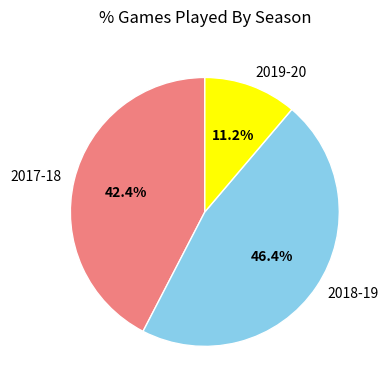

To the nearest percent, what is the average slice percentage?

33%